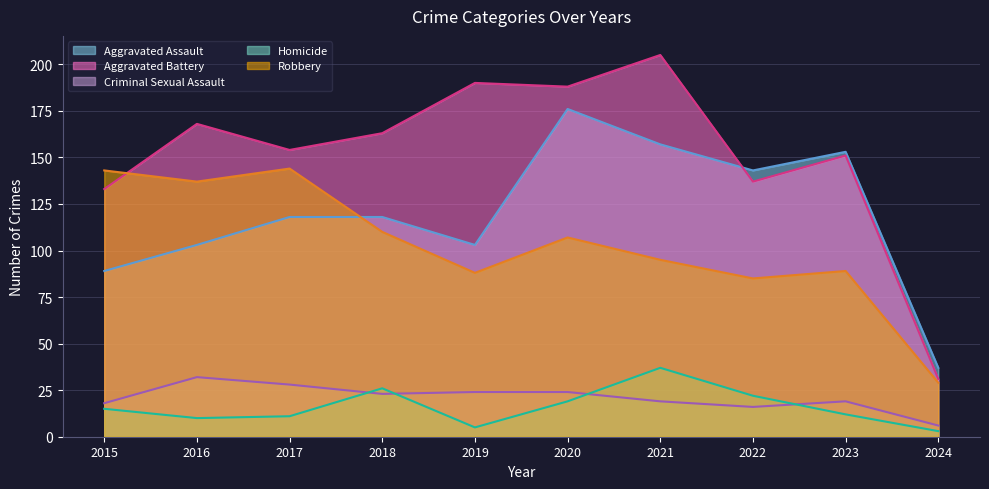

What is the difference between the highest and lowest values at 2018?

140